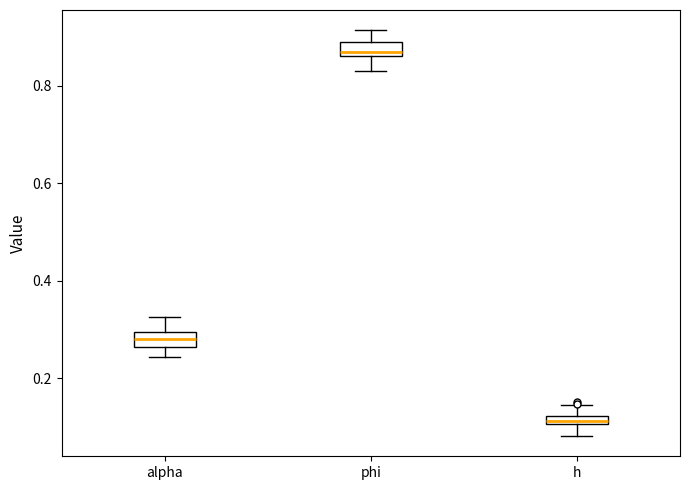

Where is the upper edge of the box for phi on the y-axis? The values are not printed on the chart, so give them approximately, as read against the axis.

0.90